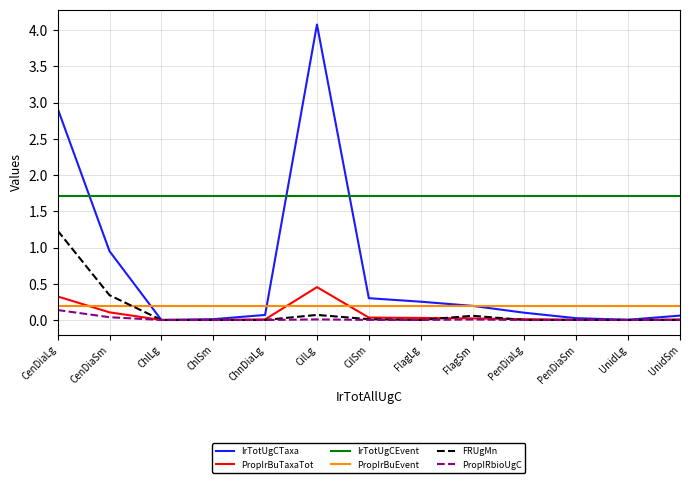

Which series has the widest spread of values?

IrTotUgCTaxa